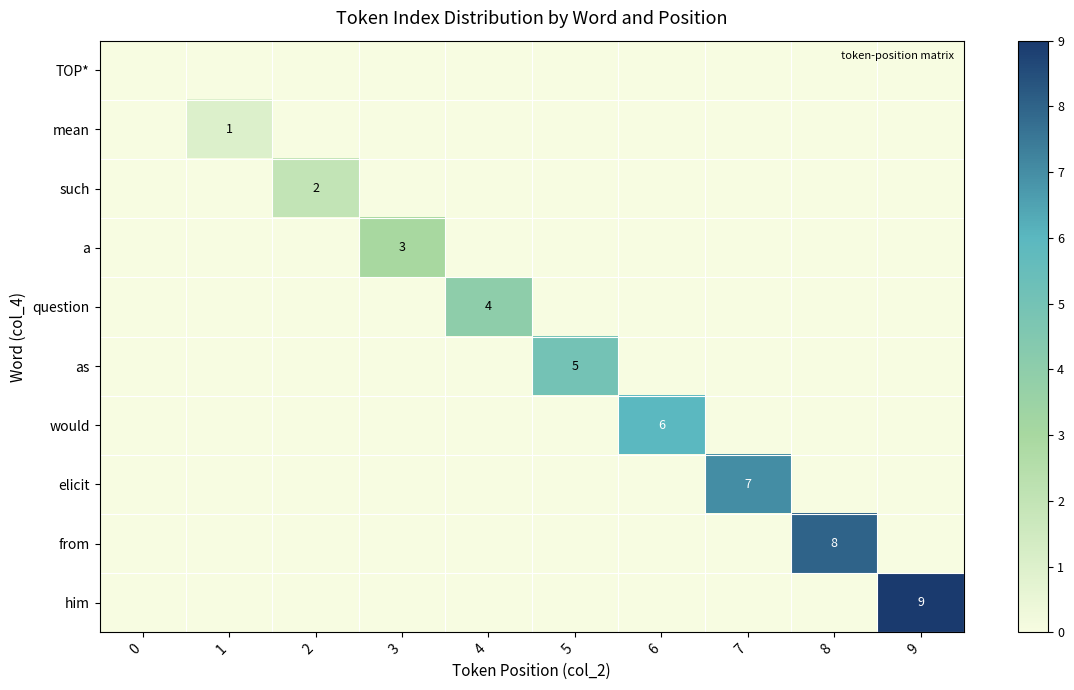

The elicit series shows 11 at 7. True or false?

False